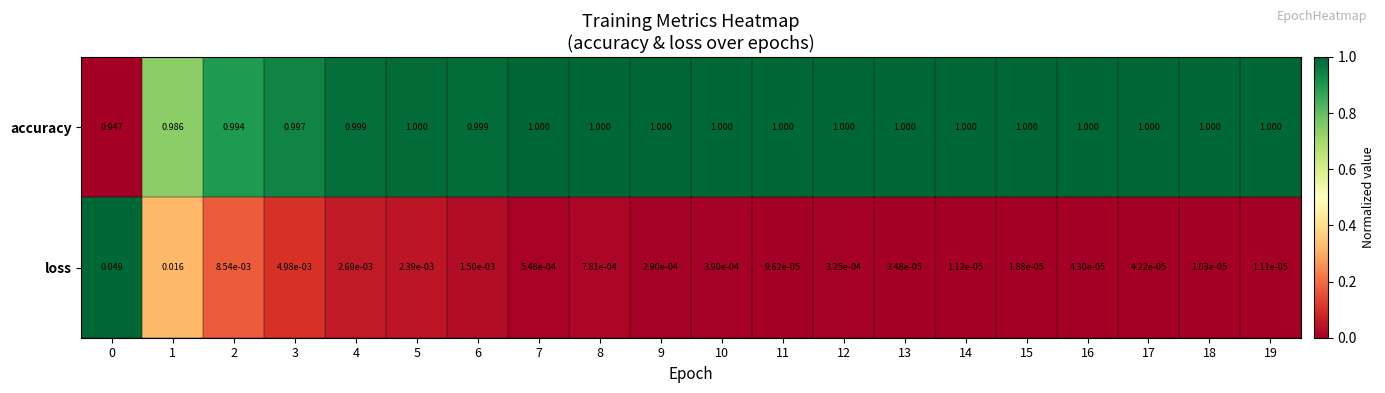

What is the spread (max minus min) of values at 15?

1.0